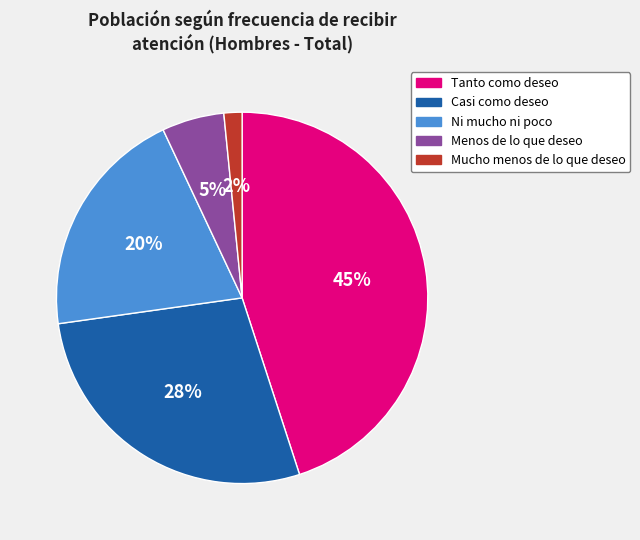

To the nearest percent, what is the combined percentage of Mucho menos de lo que deseo and Tanto como deseo?

47%